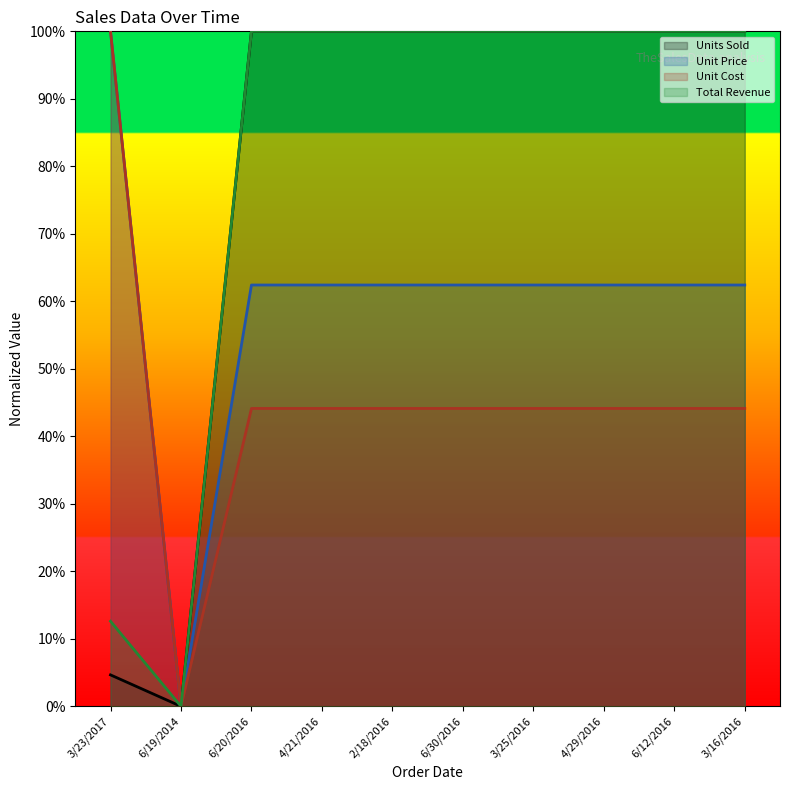

What is the sum of all Unit Cost values?

4.5